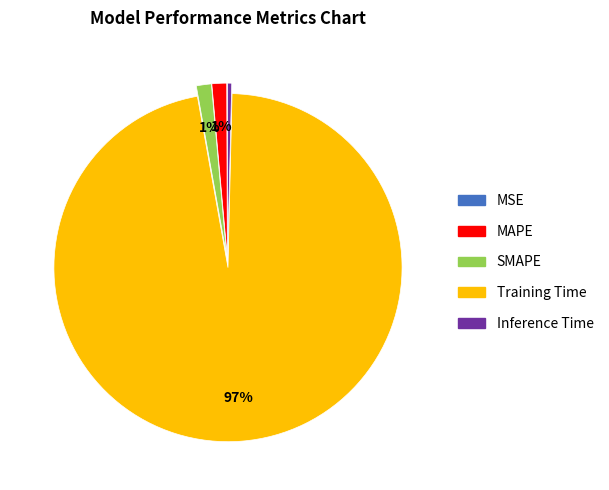

Combined, do Training Time and MAPE account for over 50%?

Yes